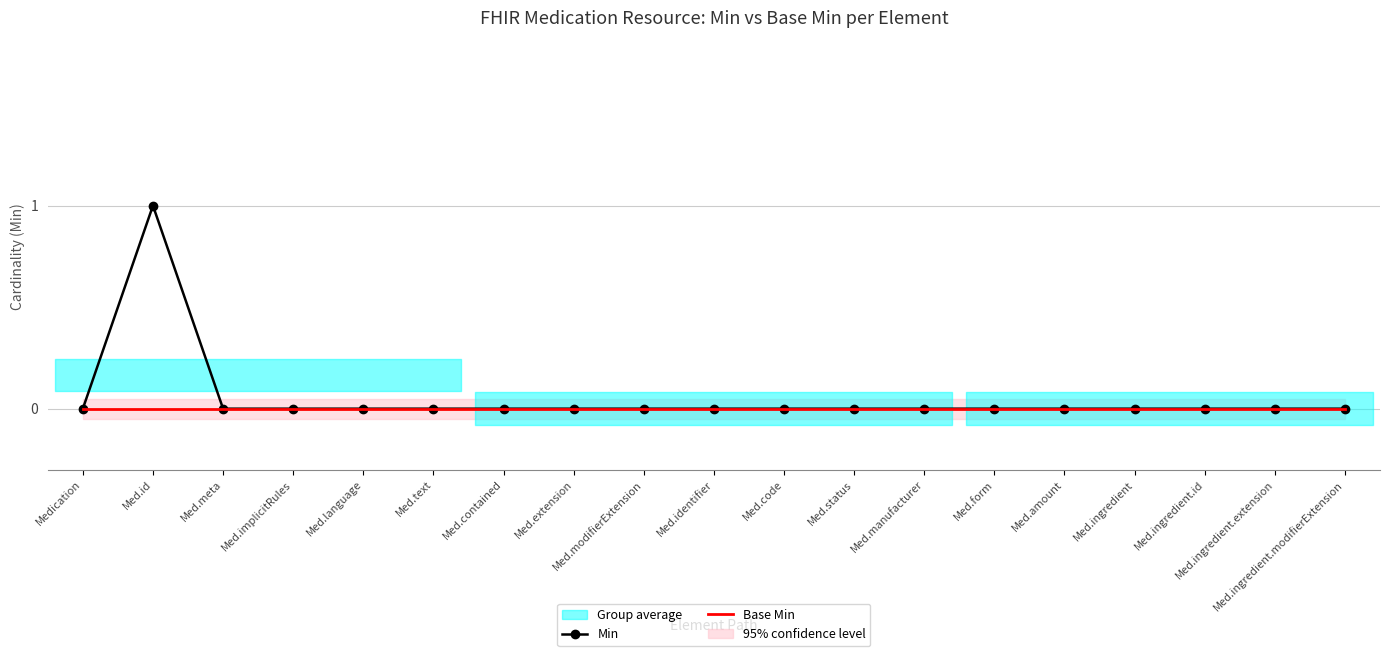

At which label does Base Min reach its minimum?

Medication